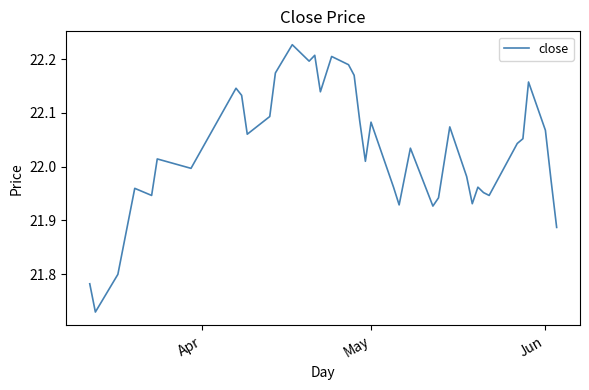

What is the maximum value shown in the chart?

22.2